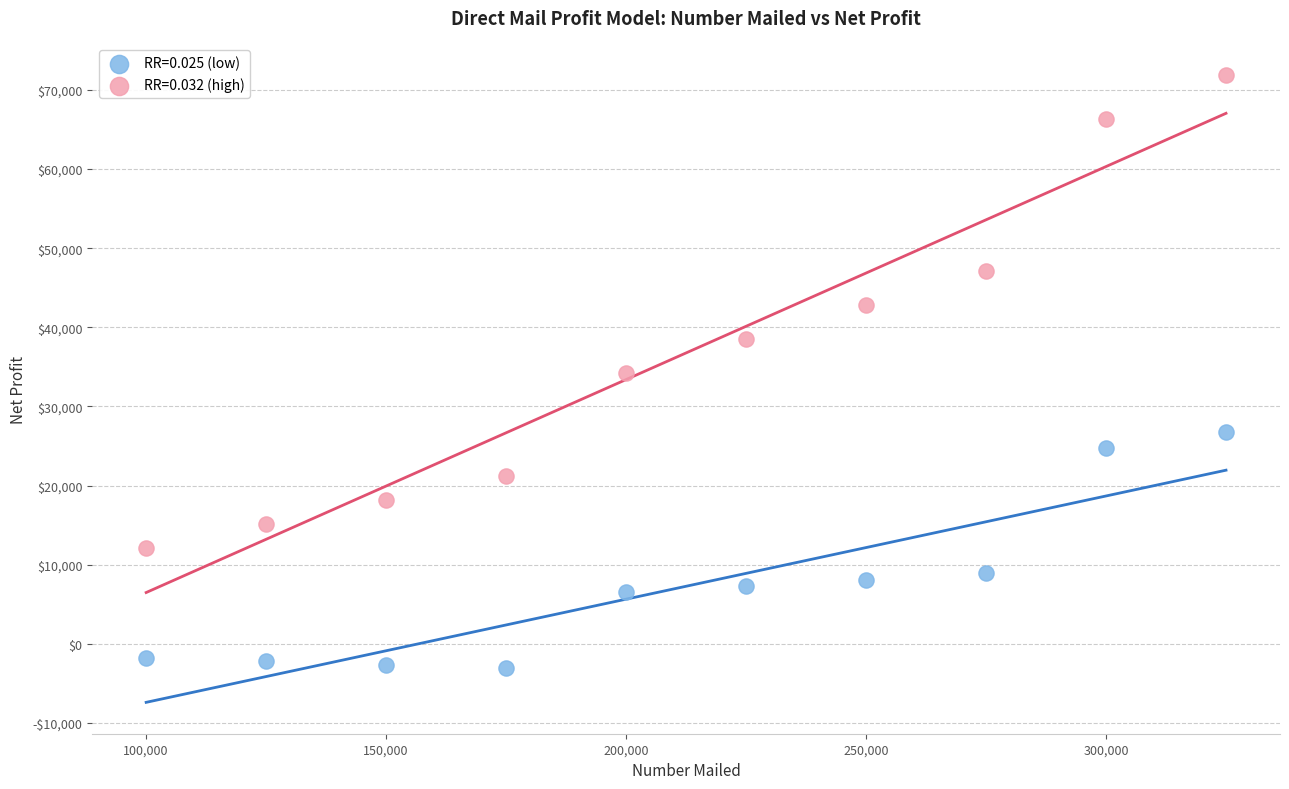

Which series has the widest spread of Y values?

RR=0.032 (high)